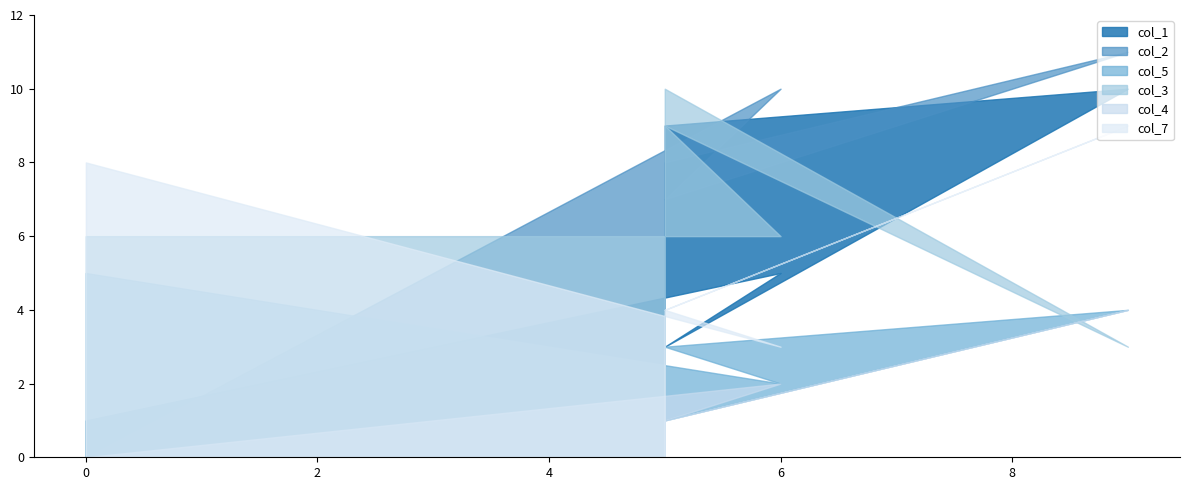

How many data points in col_4 are less than 1?

1